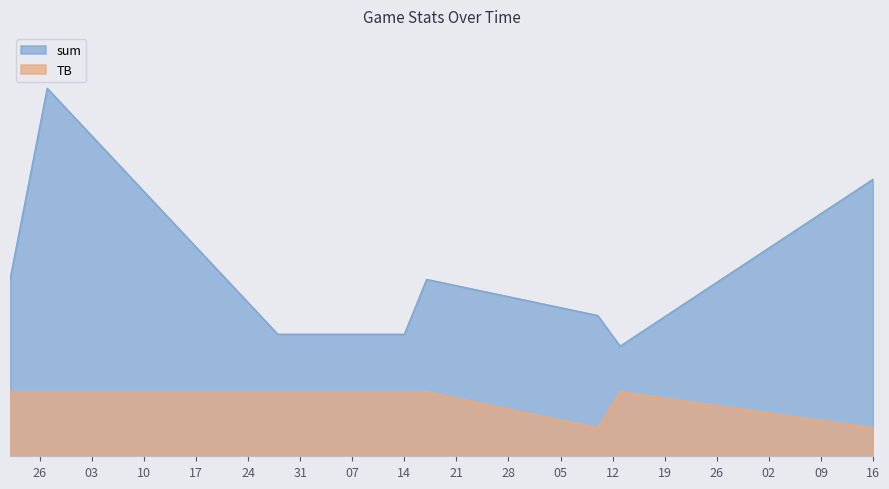

What is the maximum value shown in the chart?

18.7